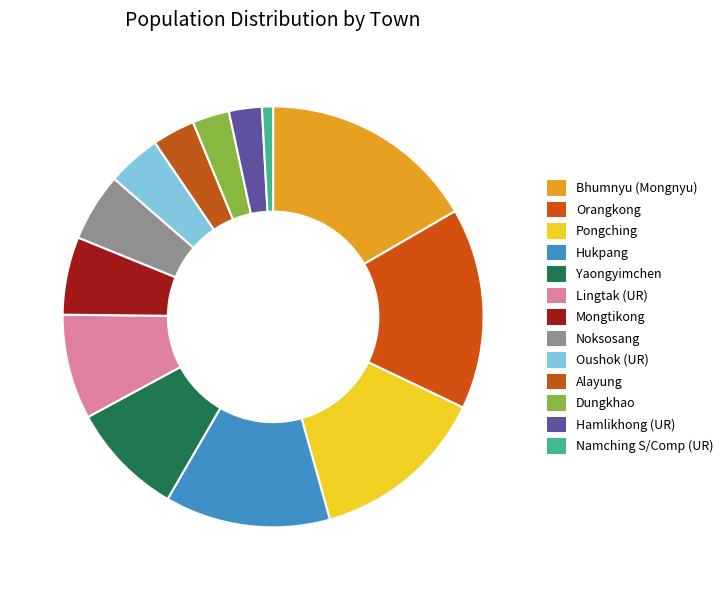

To the nearest percent, what is the combined percentage of Dungkhao and Alayung?

6%